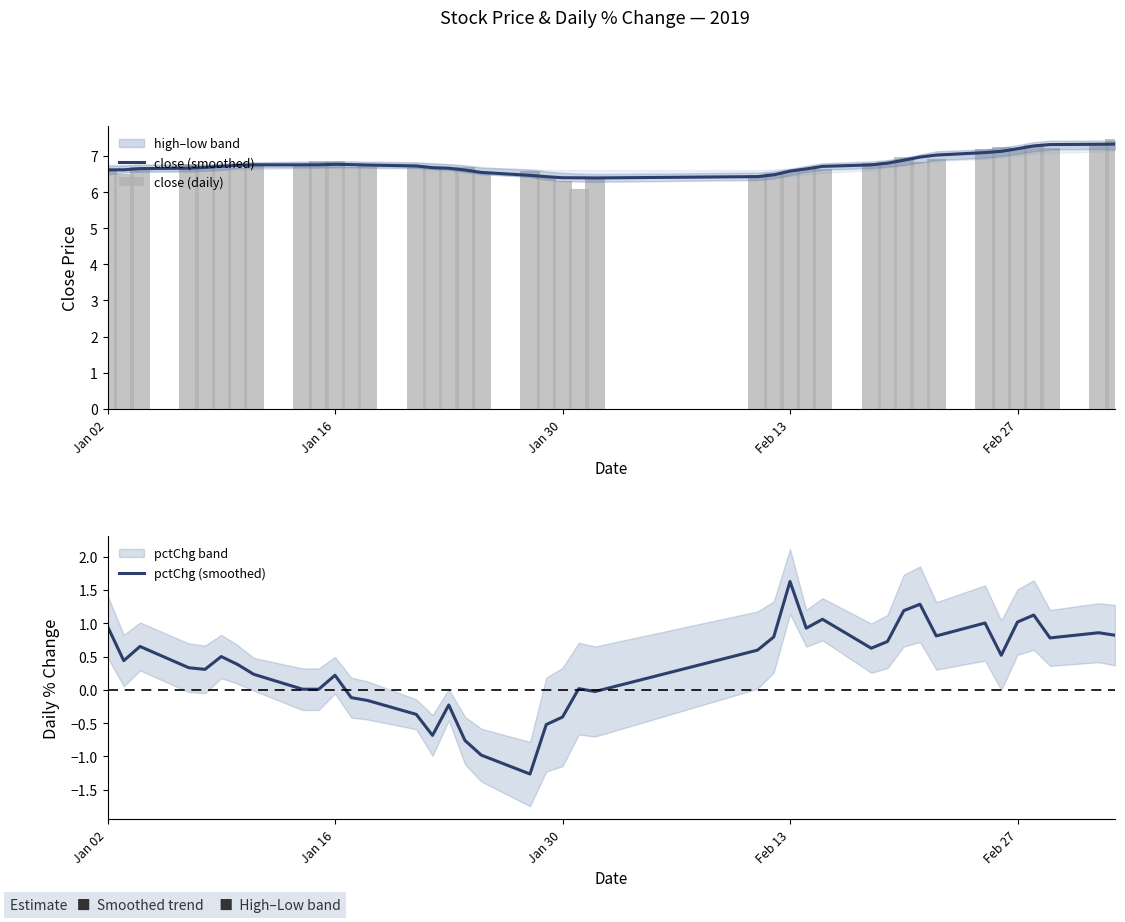

How many values in the pctChg (smoothed) series are below 0?

11